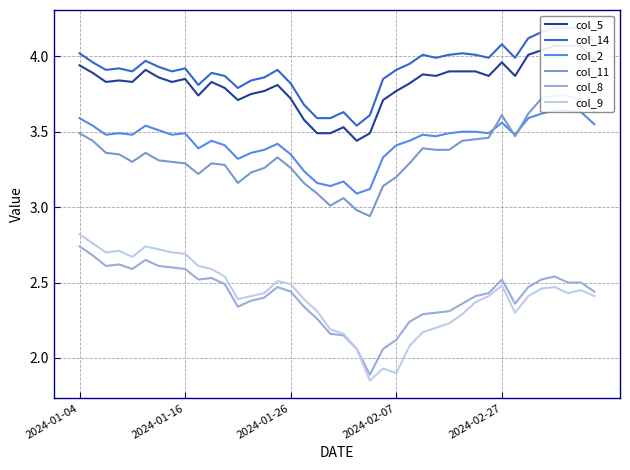

True or false: col_2 has more than 0 interior local peaks.

True